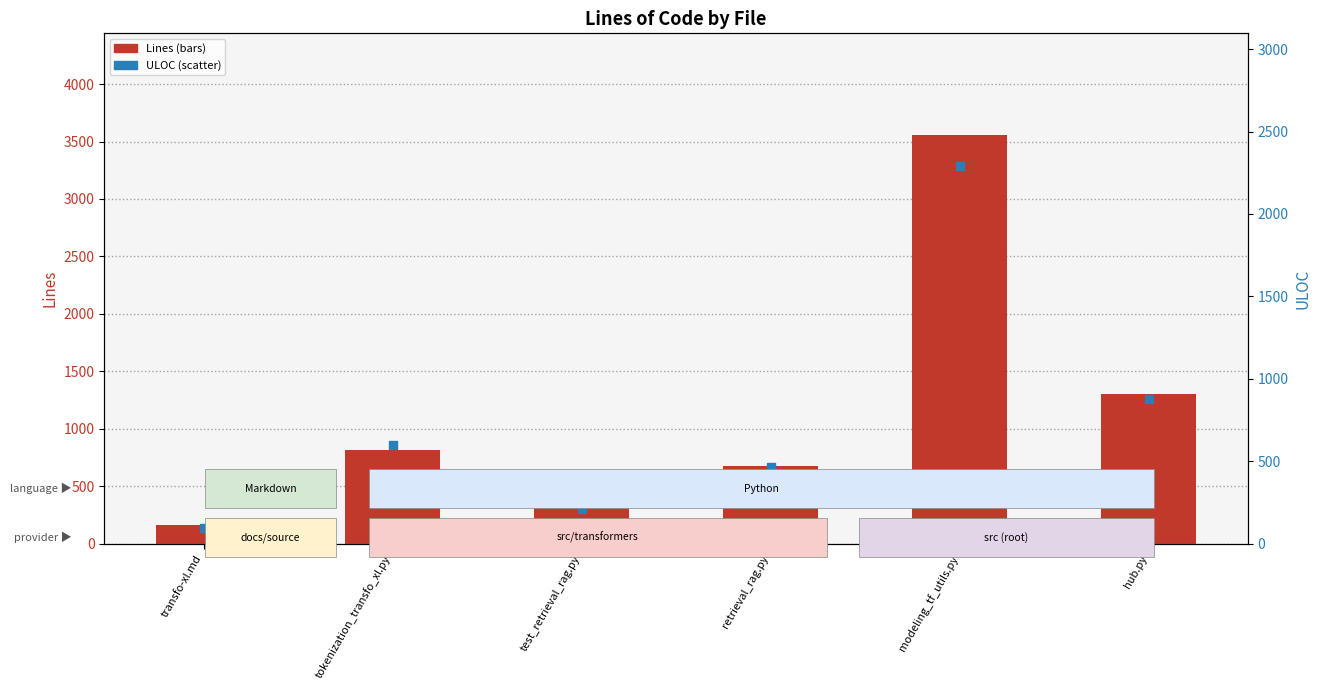

At how many categories does at least one series exceed 1354?

1